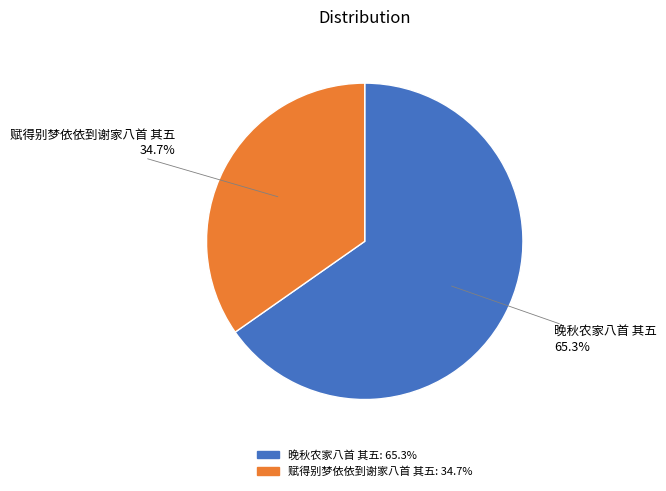

Which category has the smallest portion of the pie?

赋得别梦依依到谢家八首 其五